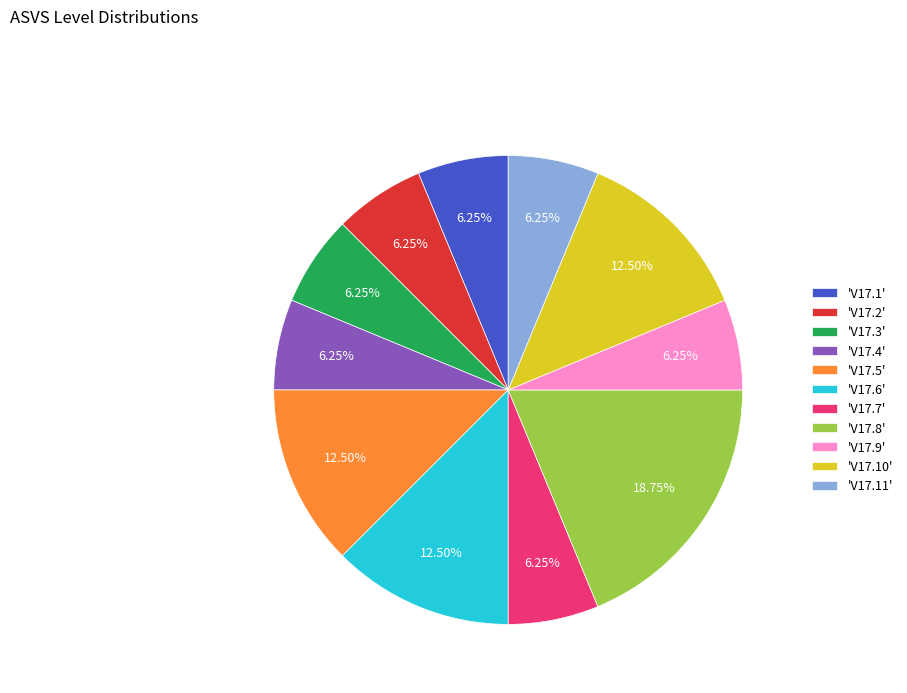

Which has a higher value, 'V17.7' or 'V17.8'?

'V17.8'